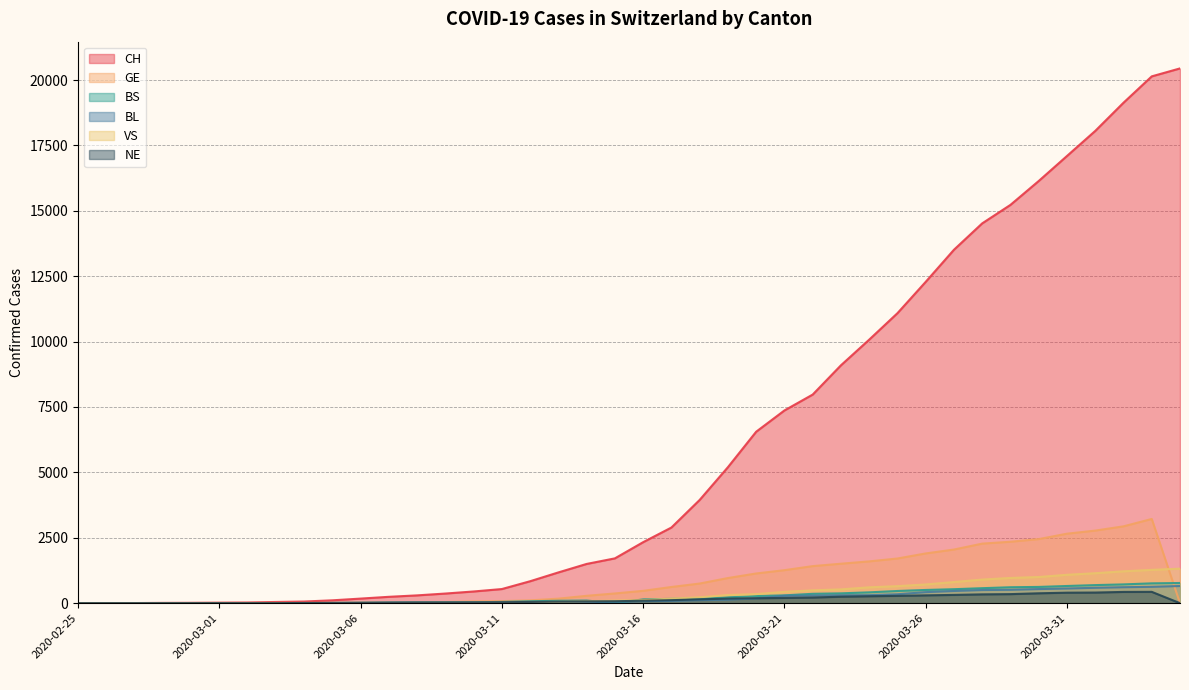

True or false: BL and CH intersect in this chart.

False